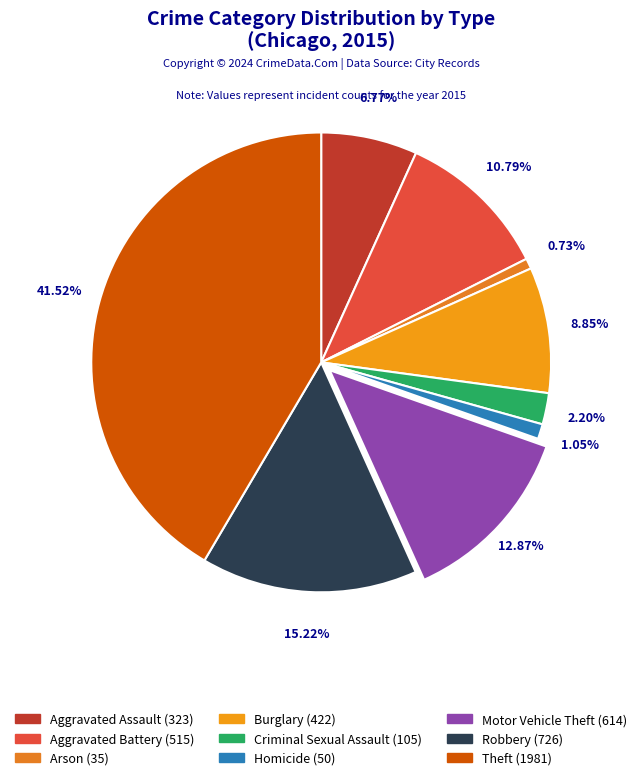

To the nearest percent, what is the difference between the Aggravated Assault and Theft slice percentages?

35%